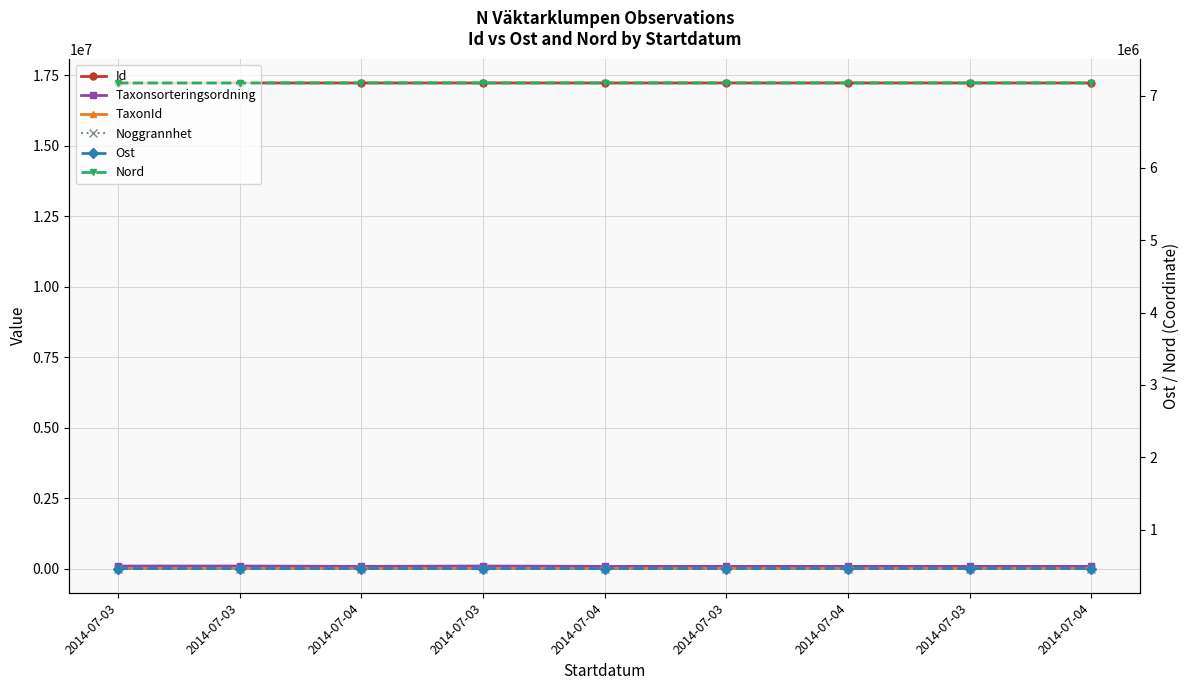

Rank the categories by Id value from highest to lowest.

2014-07-04, 2014-07-04, 2014-07-04, 2014-07-04, 2014-07-03, 2014-07-03, 2014-07-03, 2014-07-03, 2014-07-03